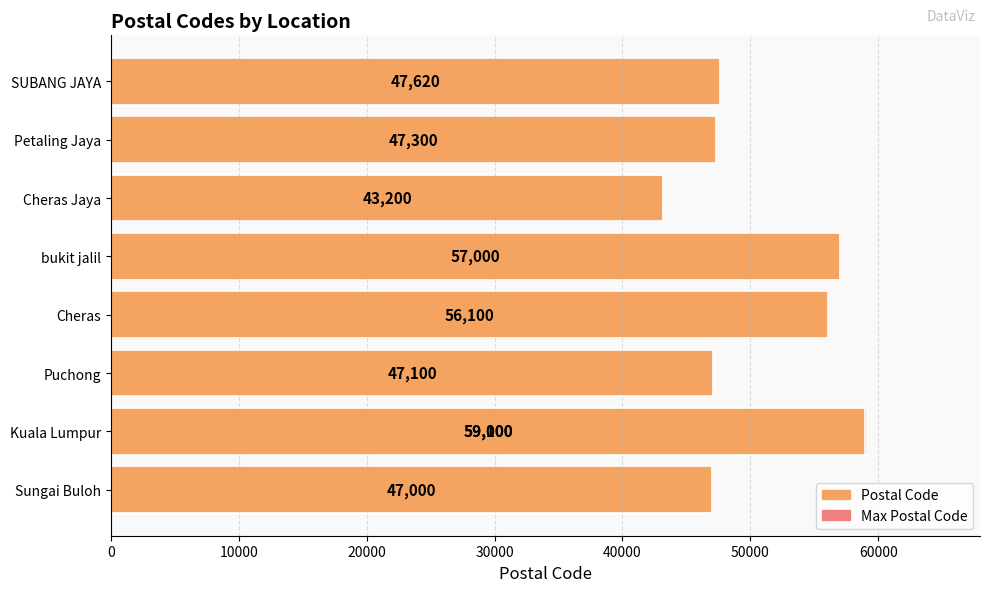

What is the maximum value shown in the chart?

59100